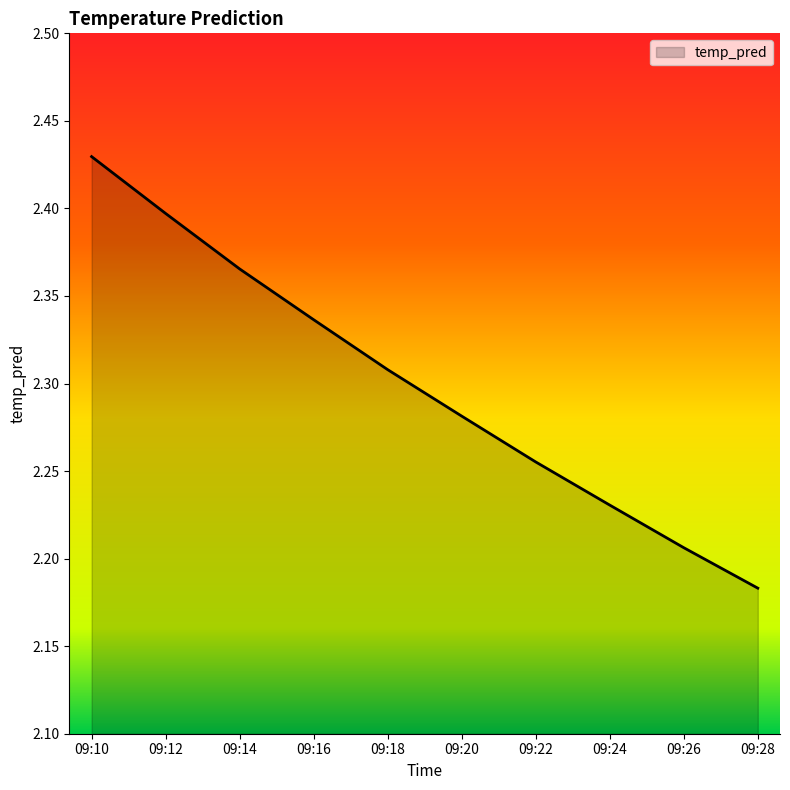

Which category has the lowest value across all series?

09:28